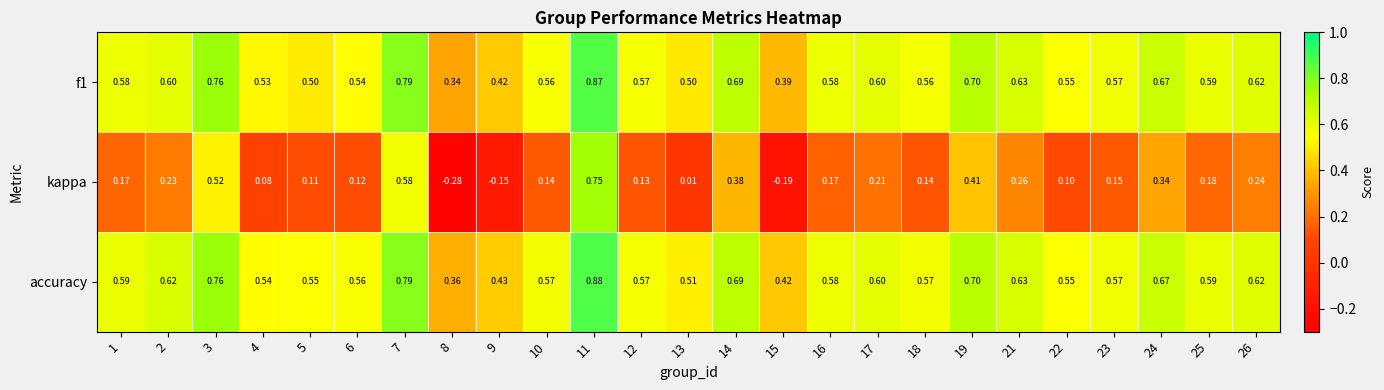

Which series has the largest range (max minus min)?

kappa